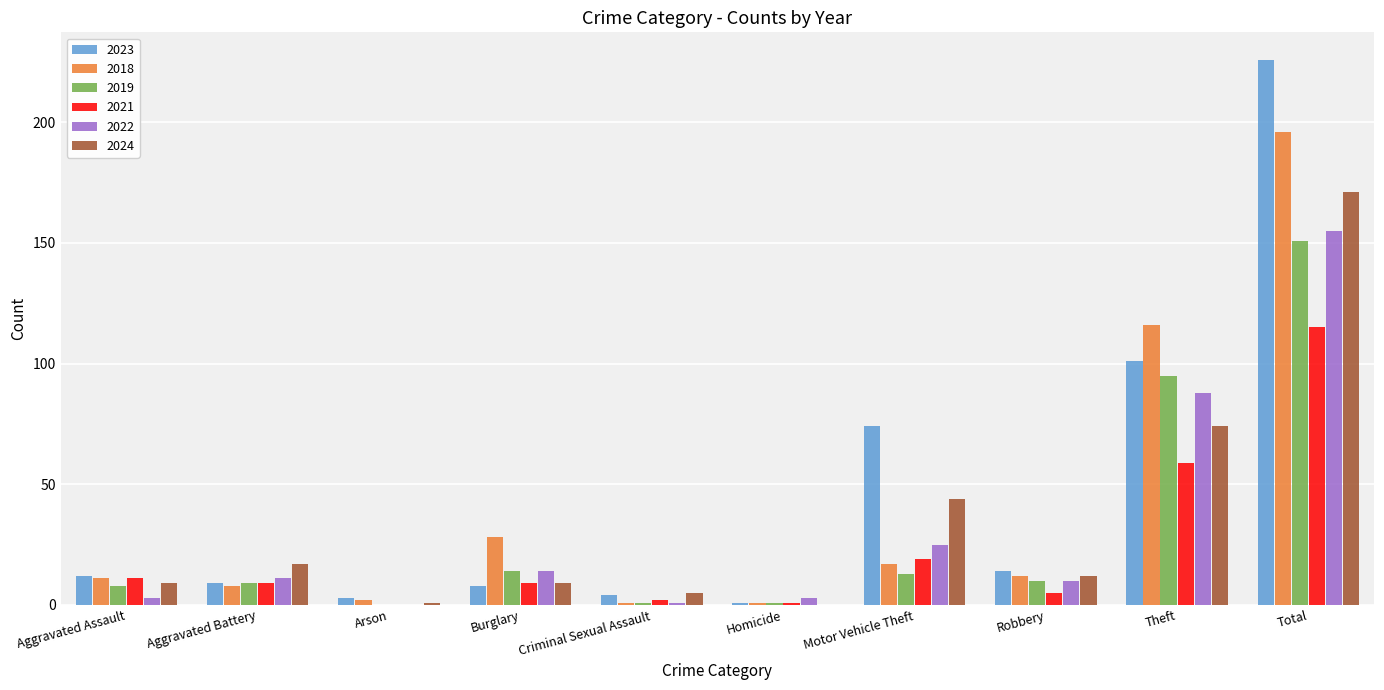

Which series changed the most between Motor Vehicle Theft and Robbery?

2023